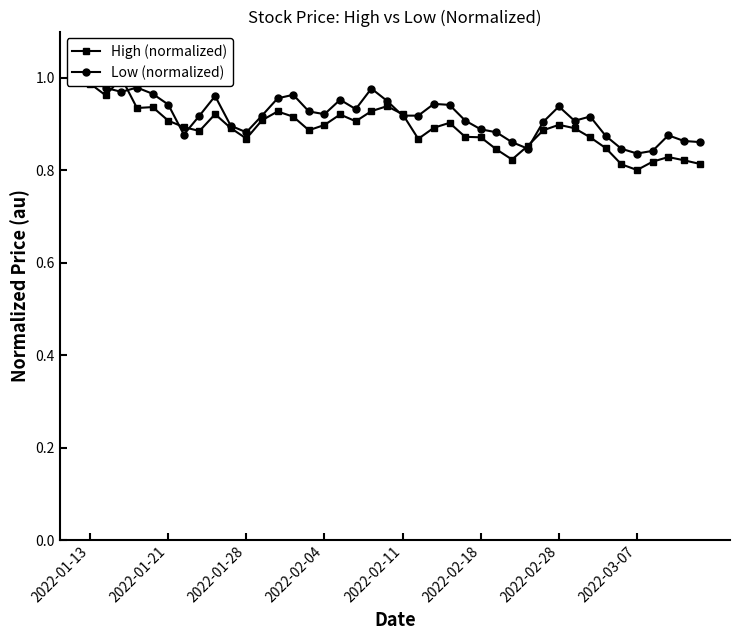

True or false: Low (normalized) has a value of 0.9 at 2022-02-18.

True